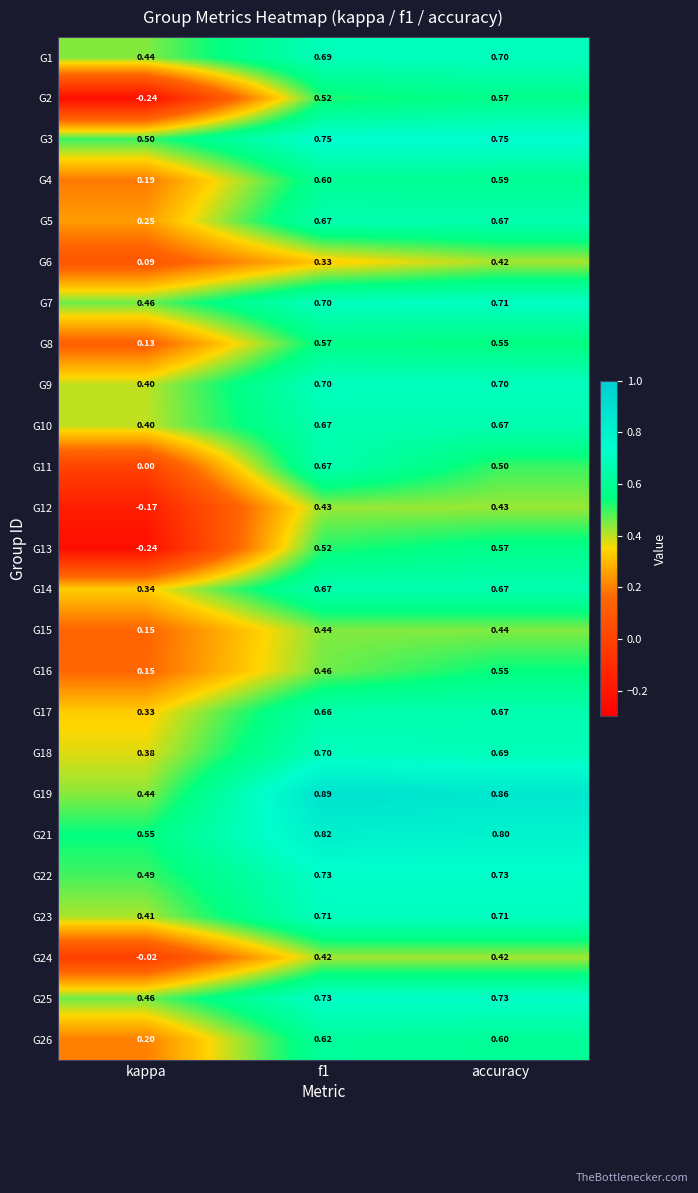

Which label corresponds to the smallest value in the chart?

kappa